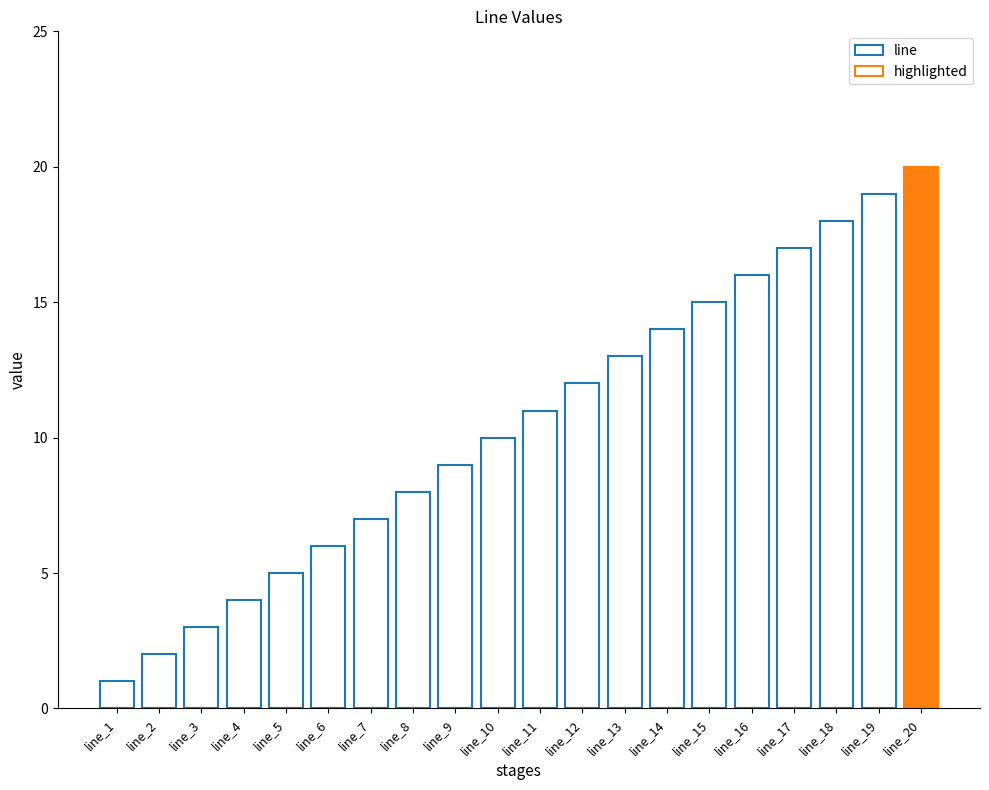

What is the sum of the values at line_15 and line_19?

34